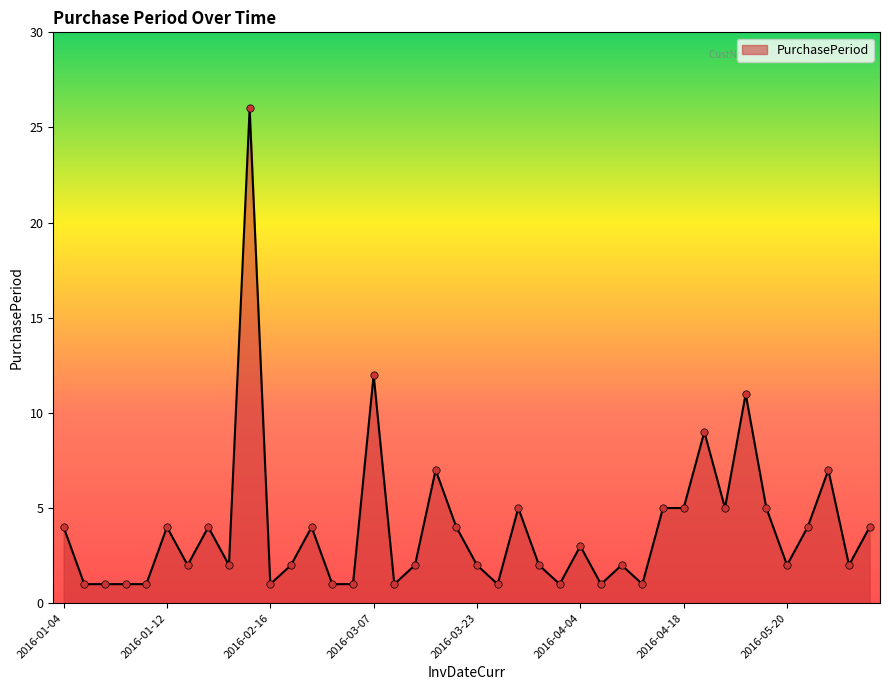

What is the maximum value shown in the chart?

26